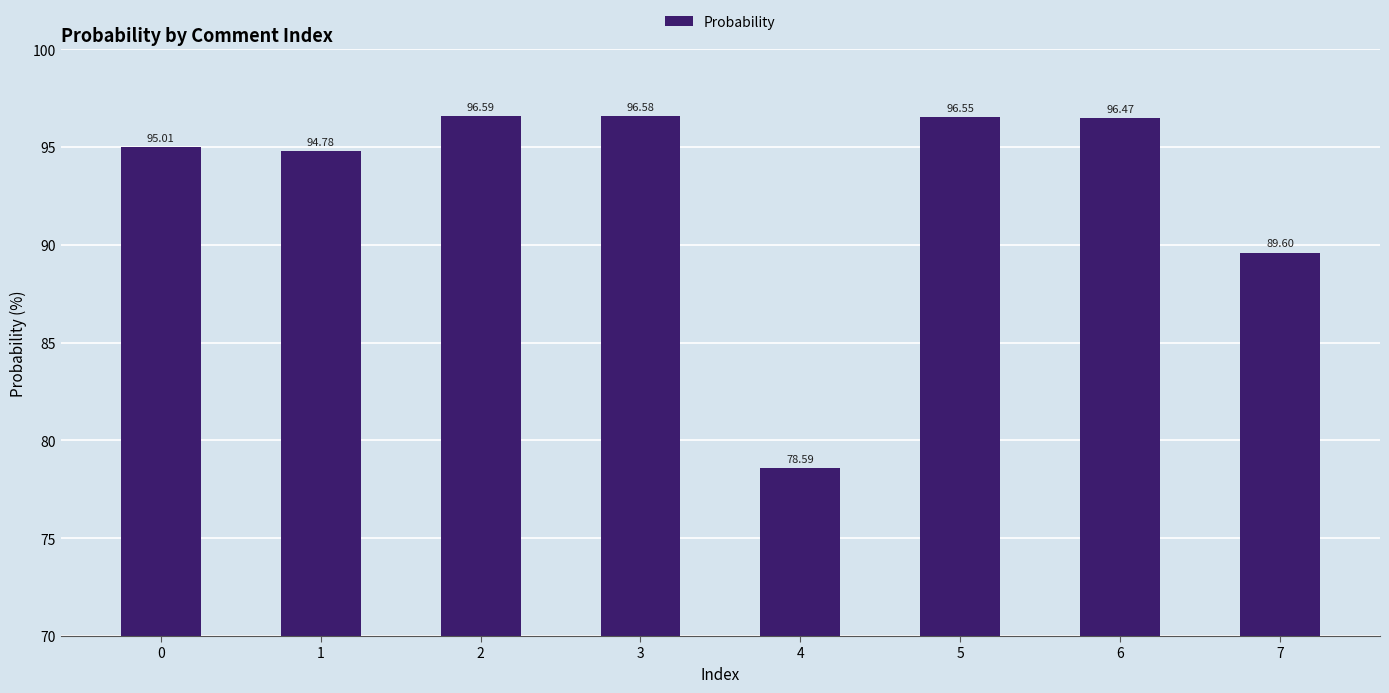

What is the average value?

93.0